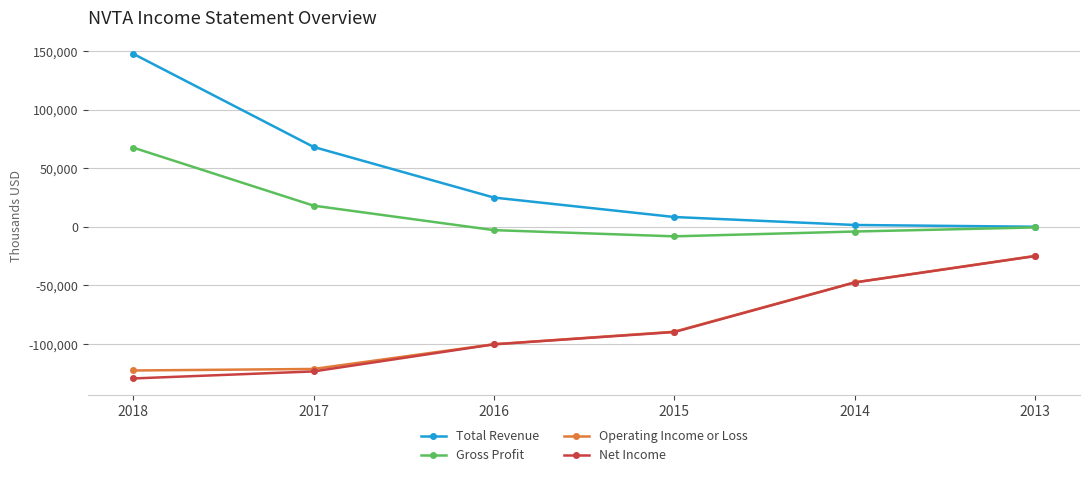

How many values in the Operating Income or Loss series exceed -89500?

2